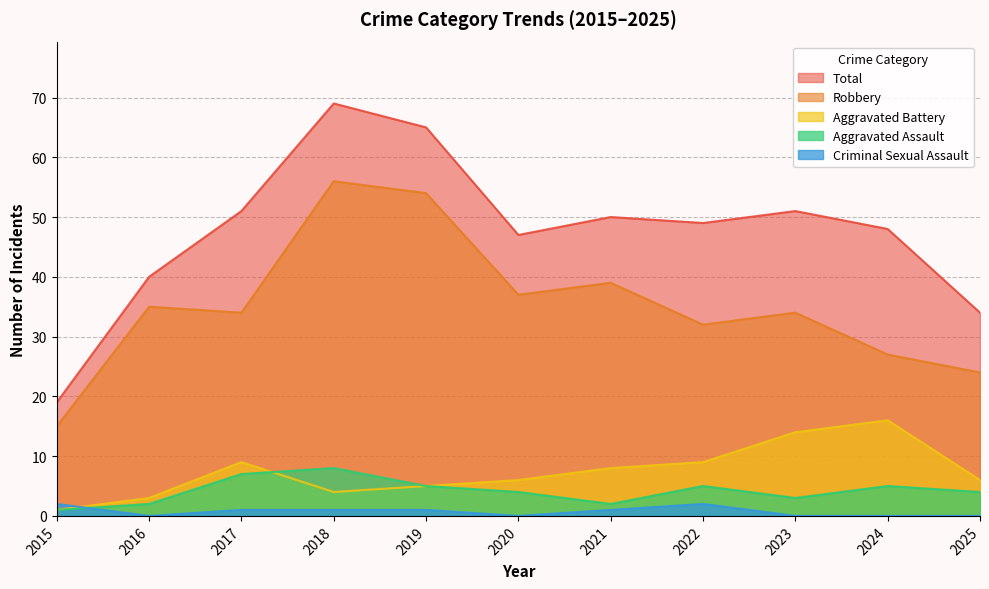

Reading right to left, what are all the values shown in this chart?

Aggravated Assault: 2025=4	2024=5	2023=3	2022=5	2021=2	2020=4	2019=5	2018=8	2017=7	2016=2	2015=1
Aggravated Battery: 2025=6	2024=16	2023=14	2022=9	2021=8	2020=6	2019=5	2018=4	2017=9	2016=3	2015=1
Criminal Sexual Assault: 2025=0	2024=0	2023=0	2022=2	2021=1	2020=0	2019=1	2018=1	2017=1	2016=0	2015=2
Robbery: 2025=24	2024=27	2023=34	2022=32	2021=39	2020=37	2019=54	2018=56	2017=34	2016=35	2015=15
Total: 2025=34	2024=48	2023=51	2022=49	2021=50	2020=47	2019=65	2018=69	2017=51	2016=40	2015=19